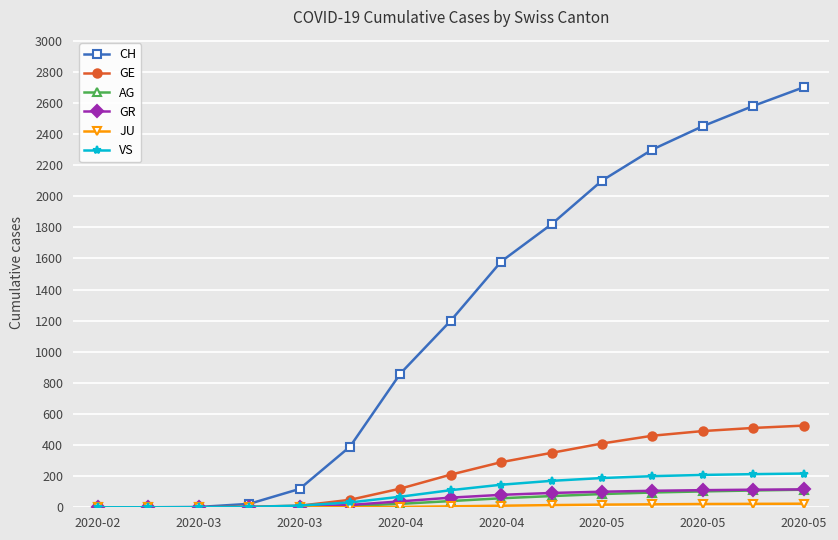

What is the average value of the AG series?

47